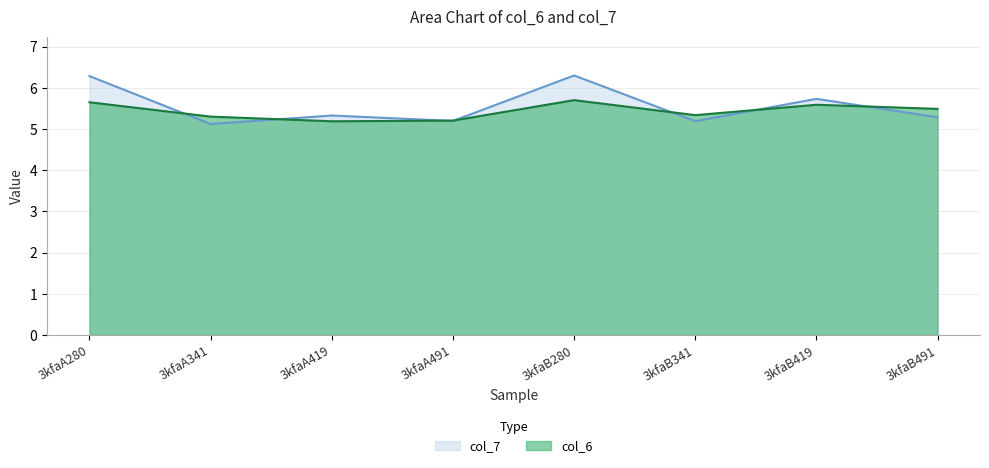

How many col_7 values are between 5 and 6?

6